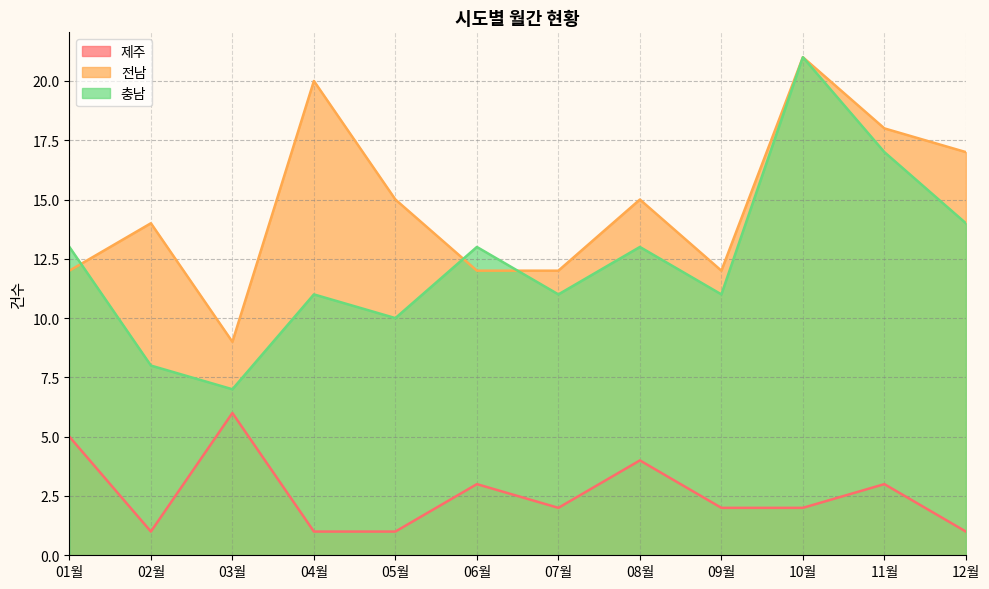

What is the average value of the 제주 series?

3